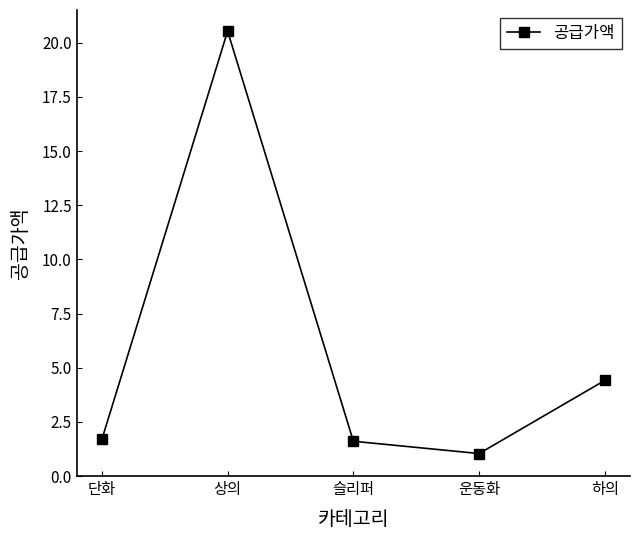

At which label is the value closest to 10?

하의